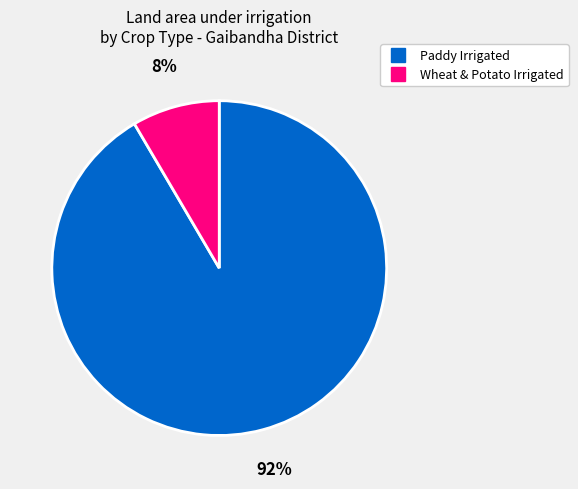

To the nearest percent, what is the average slice percentage?

50%